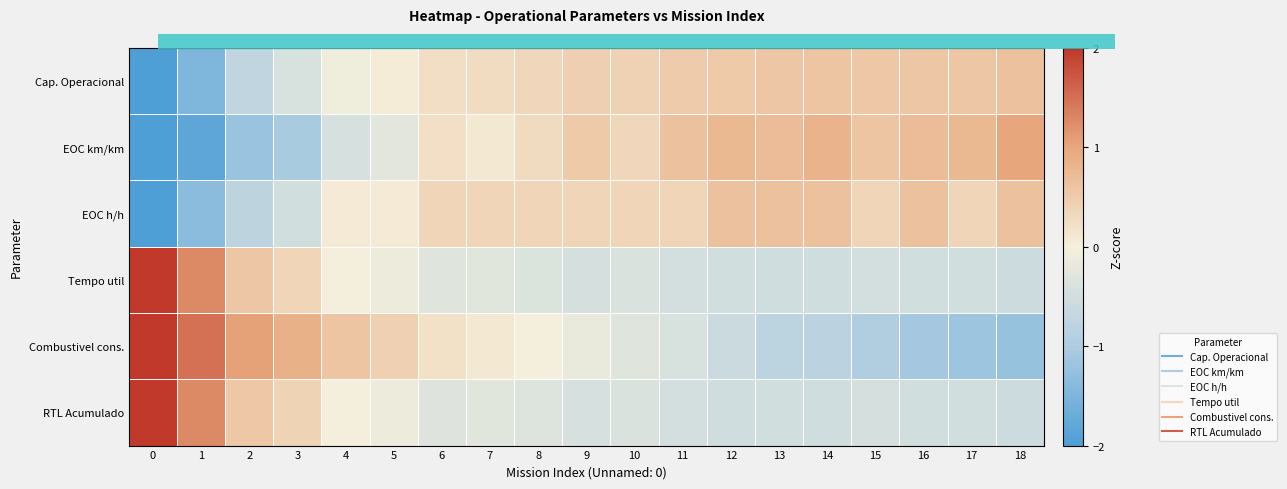

How many categories are shown in the chart?

19